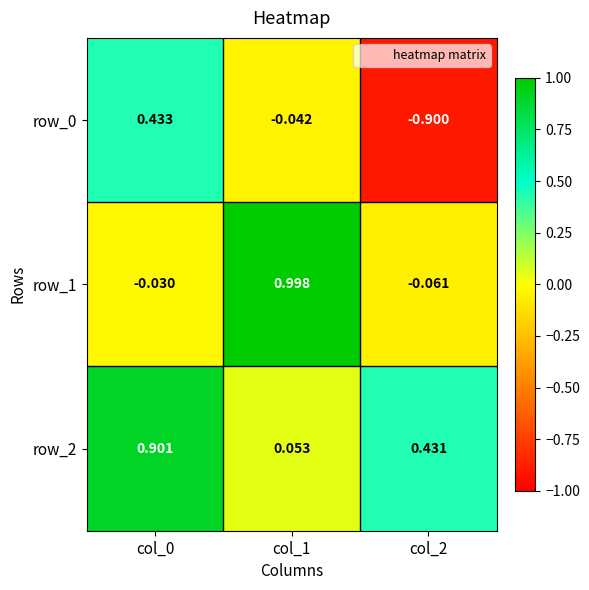

What is the average value of the row_1 series?

0.3